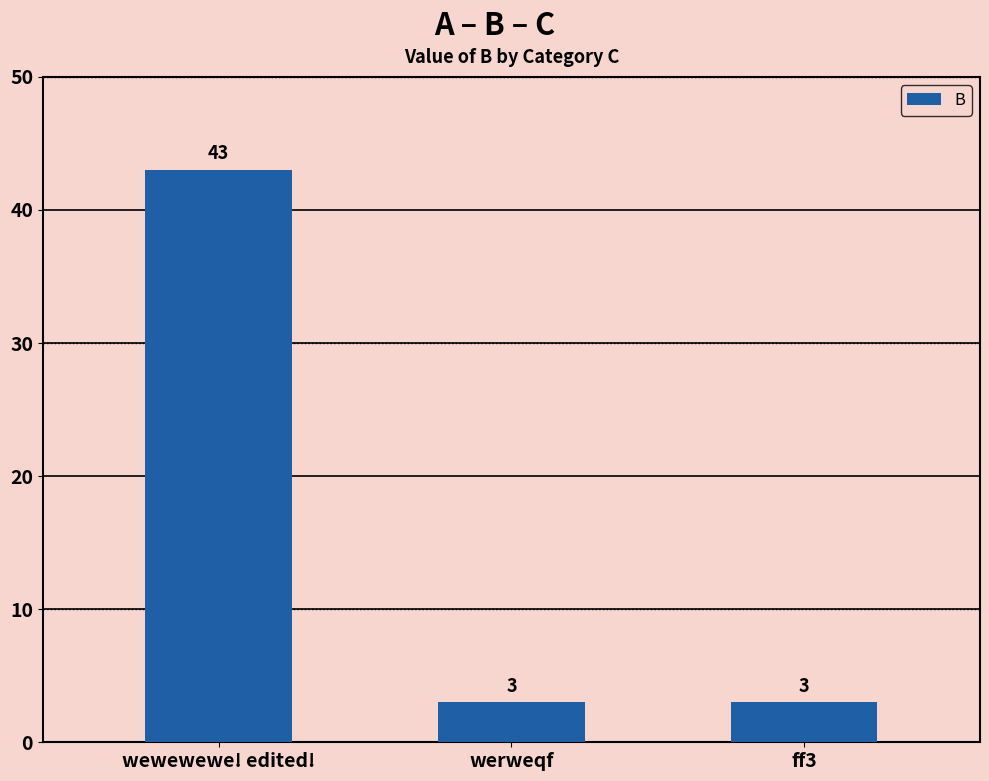

Reading left to right, transcribe all the data shown in this chart.

wewewewe! edited!=43	werweqf=3	ff3=3